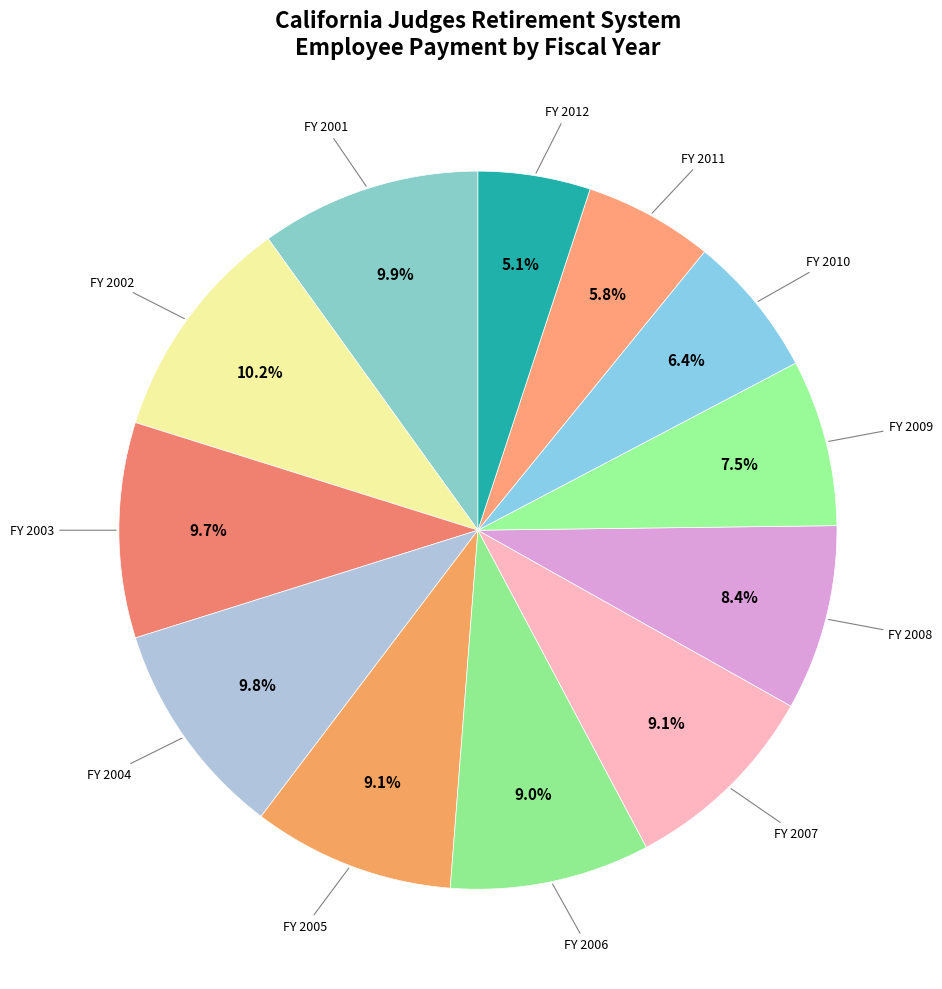

What is the largest slice in the pie chart?

2002